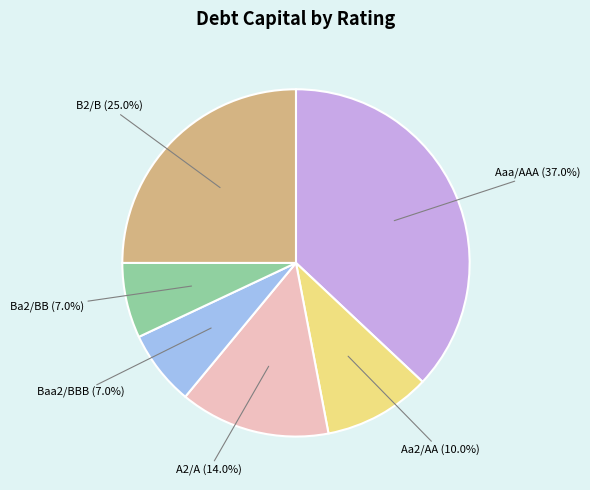

Is A2/A the majority of the pie?

No